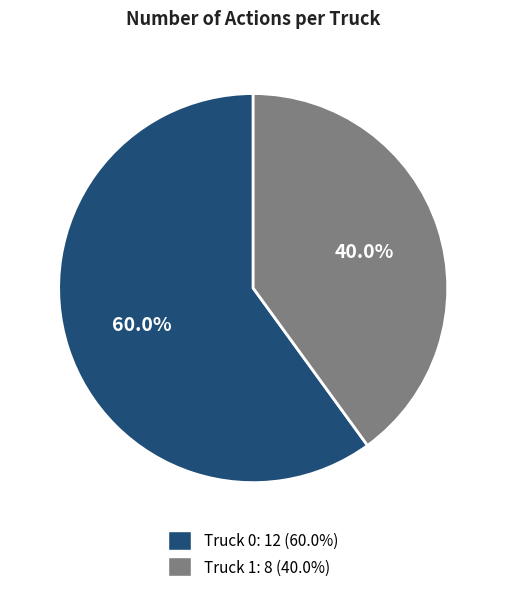

Is it true that Truck 1 is 40% of the pie?

True